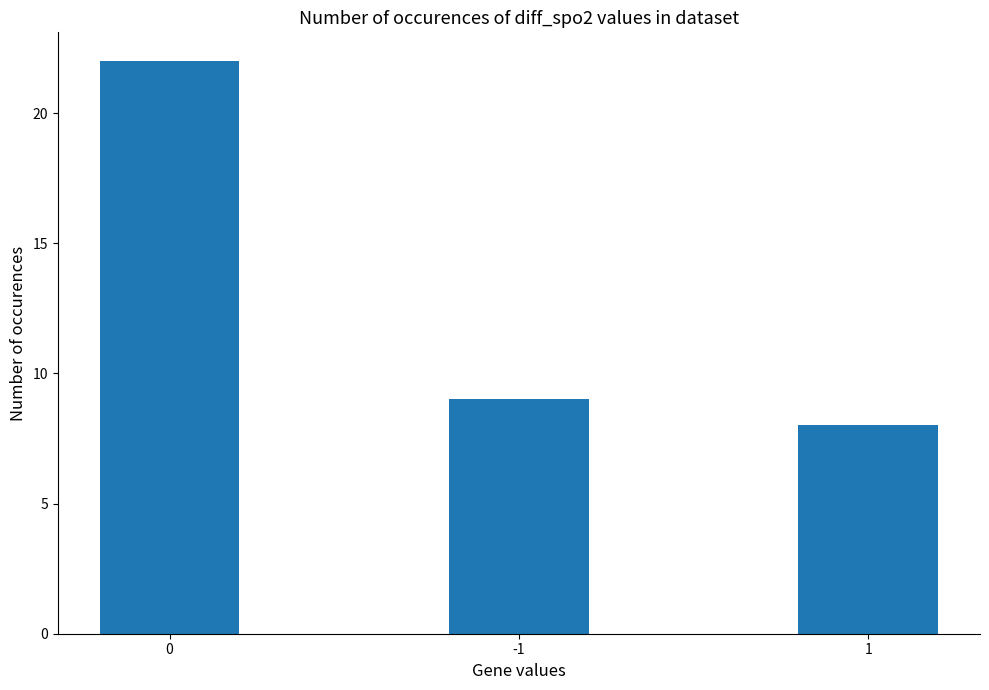

Count the number of categories in the chart.

3